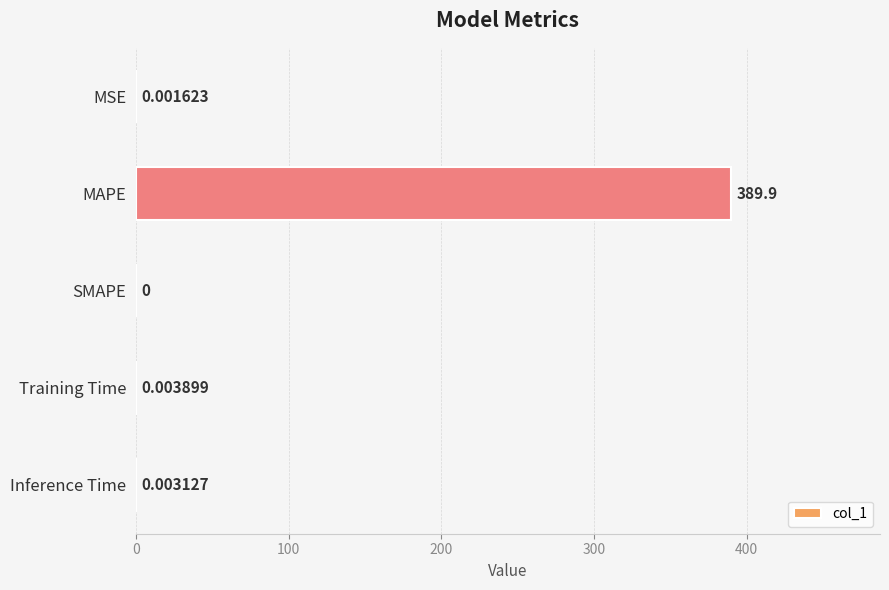

What is the greatest value displayed?

389.9